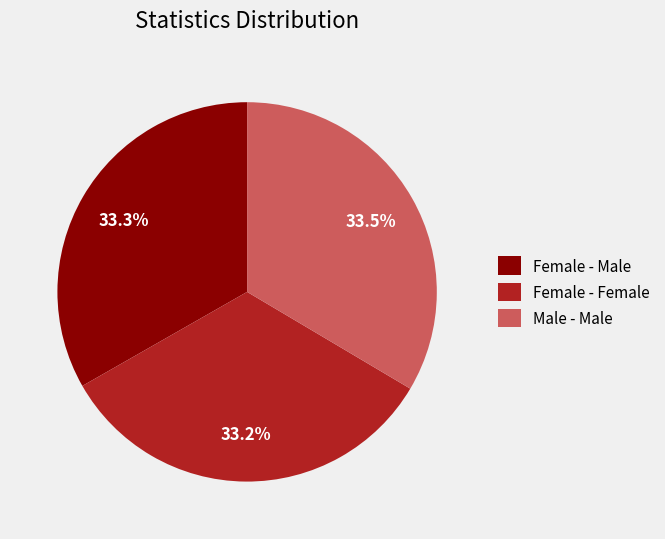

What is the total percentage of Female - Female and Female - Male?

66.5%